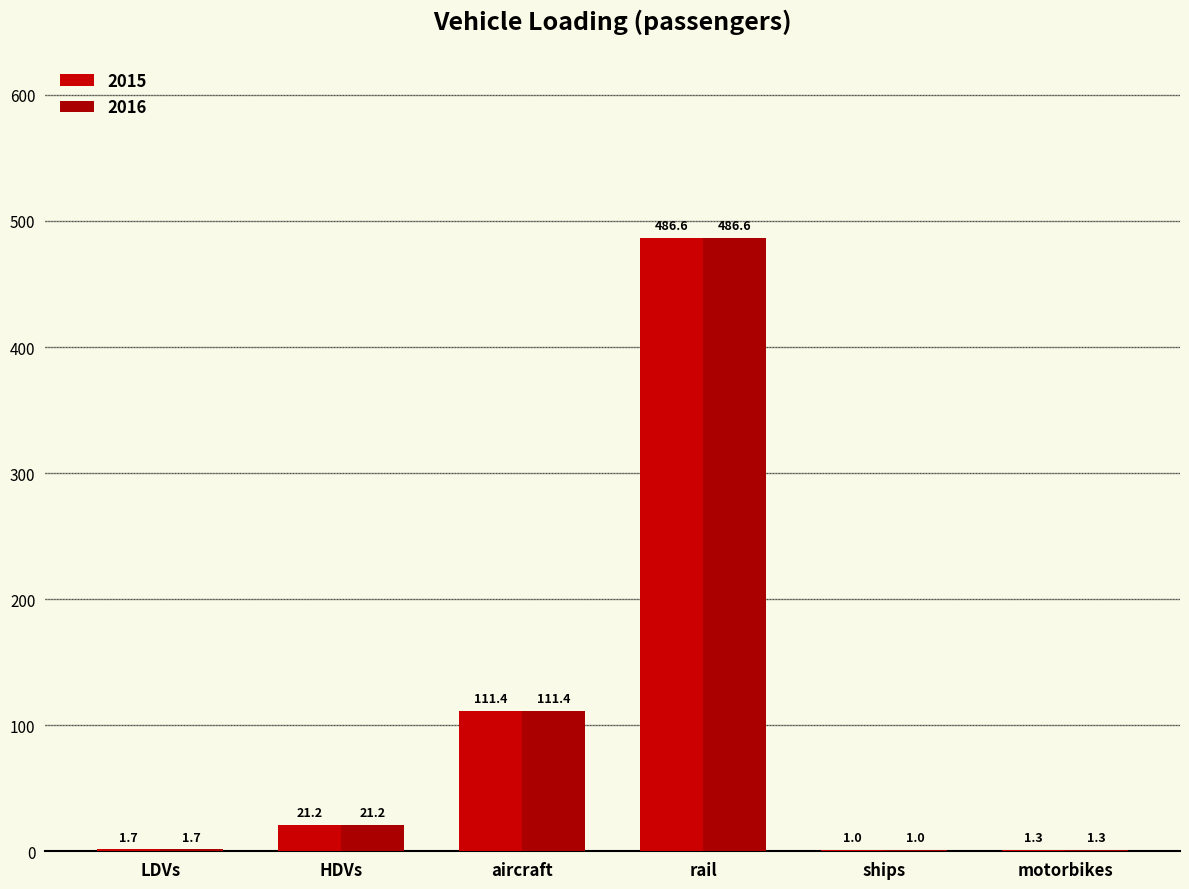

How many groups of bars are there?

6